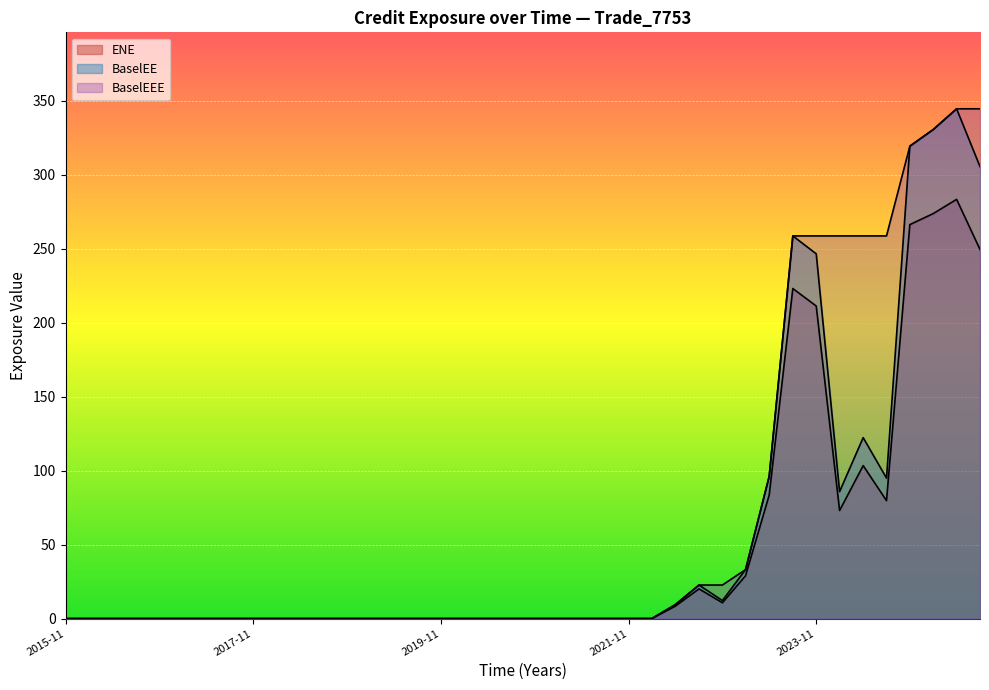

What is the highest value of the ENE series?

283.3